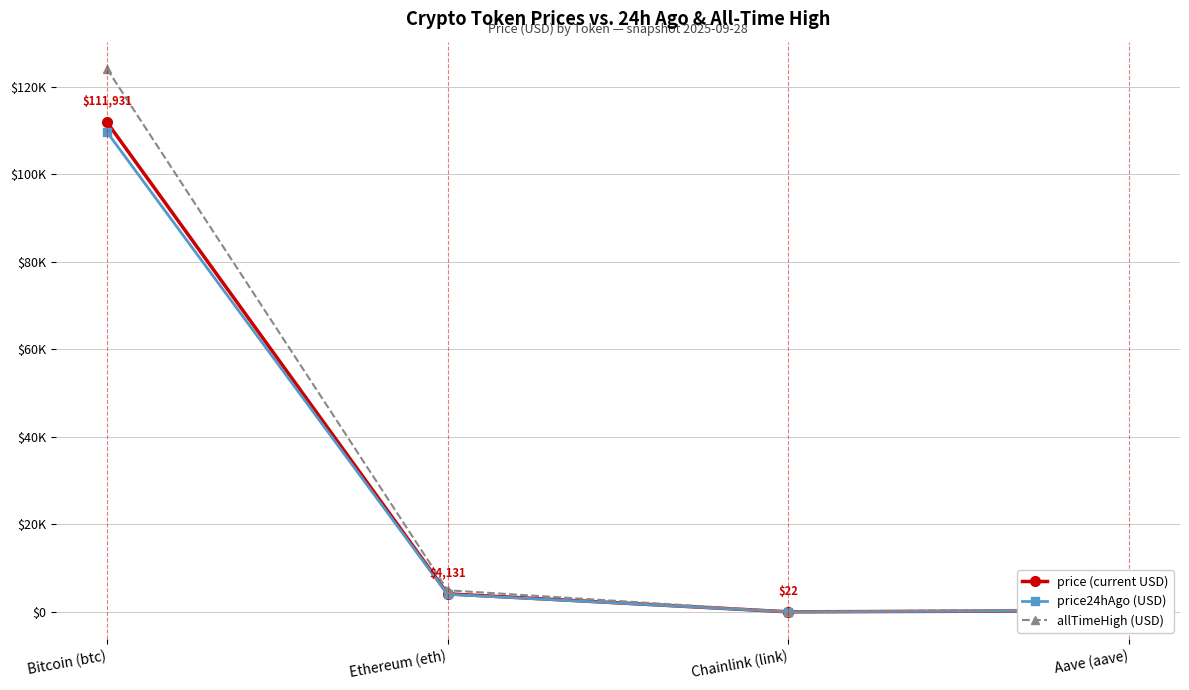

What are all the series names shown in the legend?

price (current USD), price24hAgo (USD), allTimeHigh (USD)